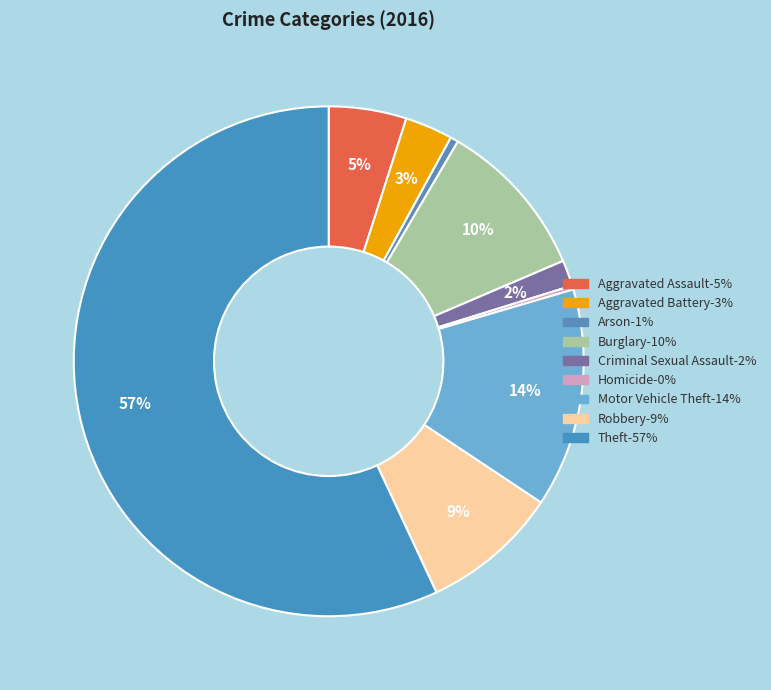

Is the sum of Criminal Sexual Assault and Aggravated Assault greater than half?

No